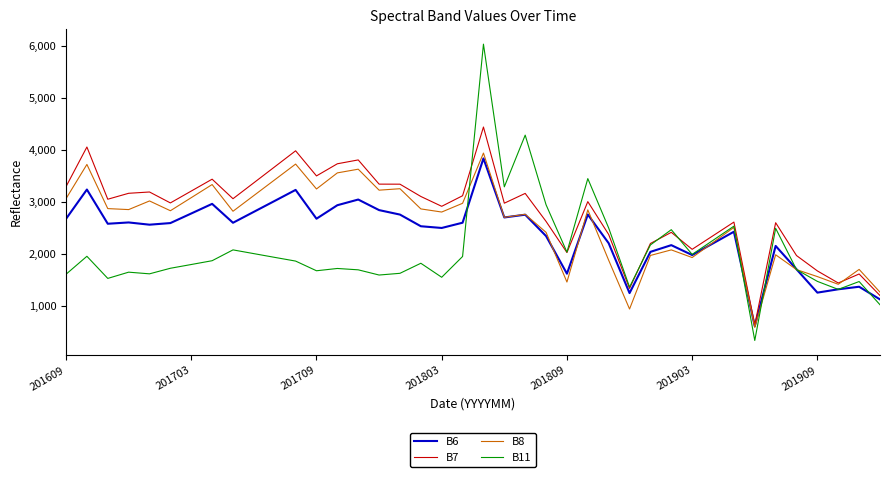

List the series in order of their overall mean, highest first.

B7, B8, B6, B11